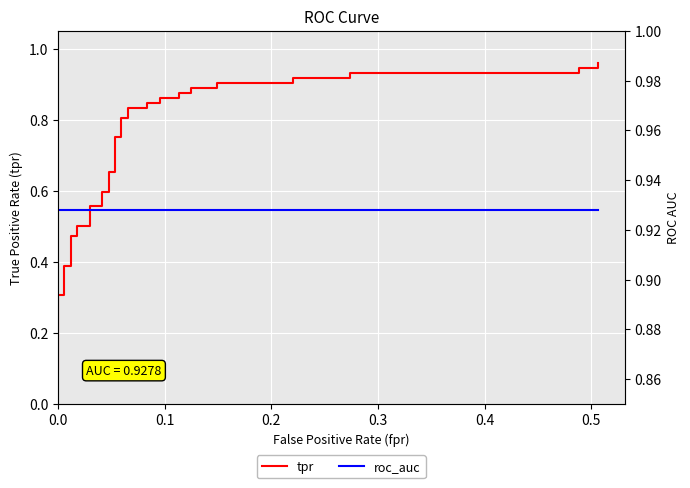

True or false: roc_auc and tpr cross at least once.

True